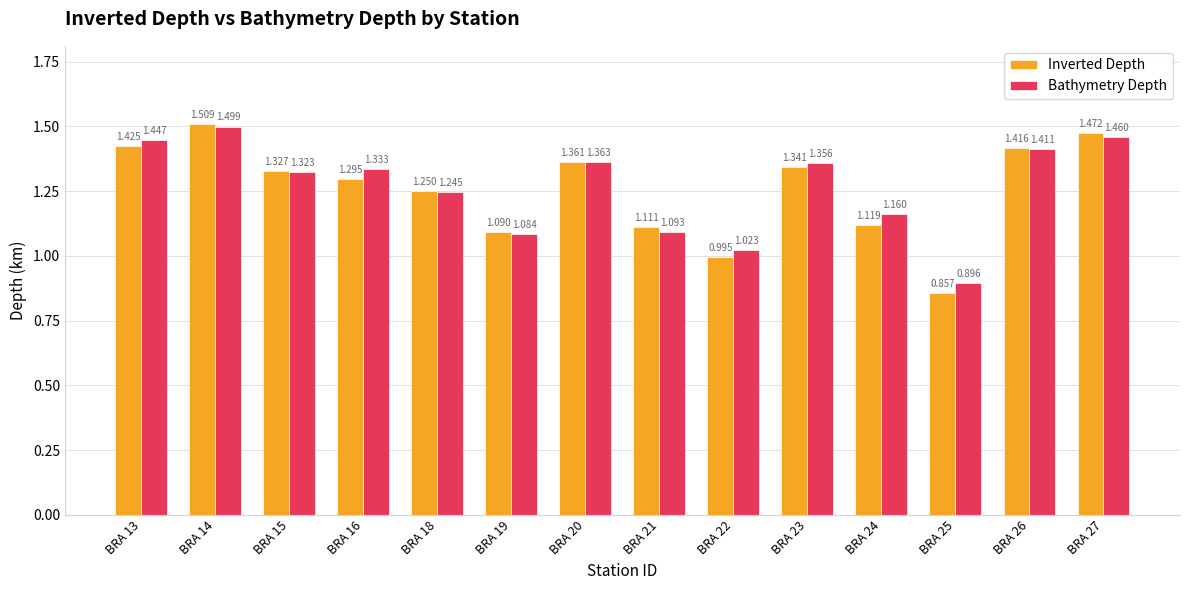

Which category has the lowest value across all series?

BRA 25